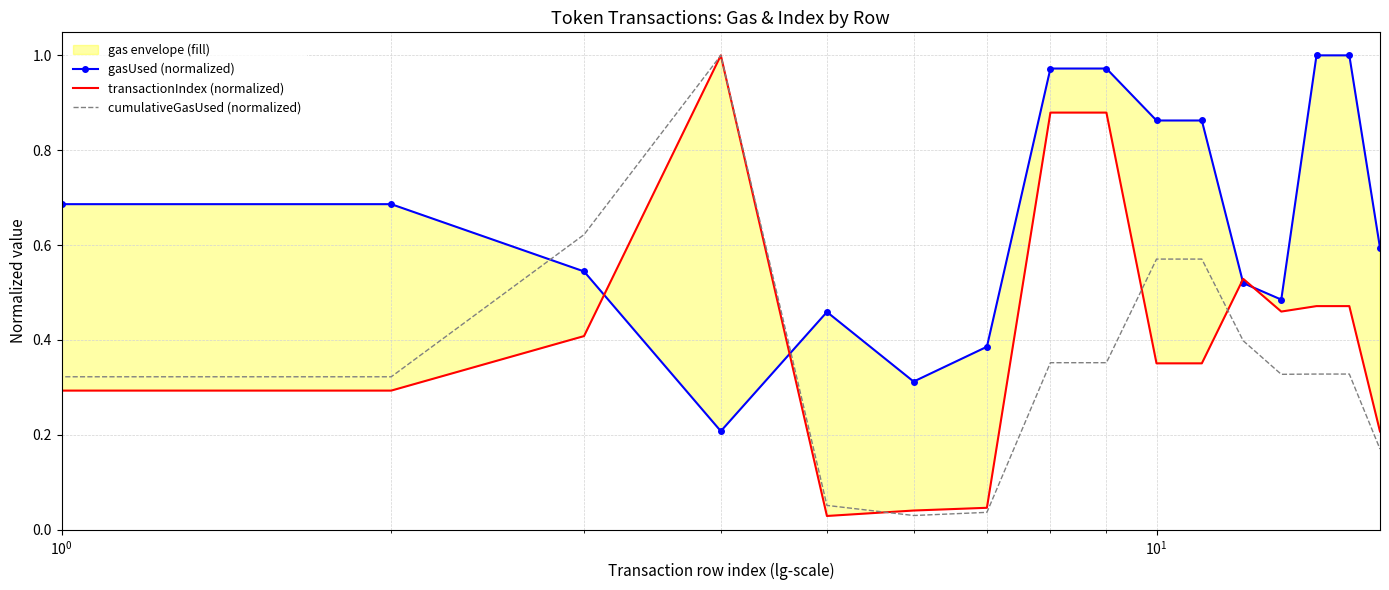

How many lines are shown in the chart?

3